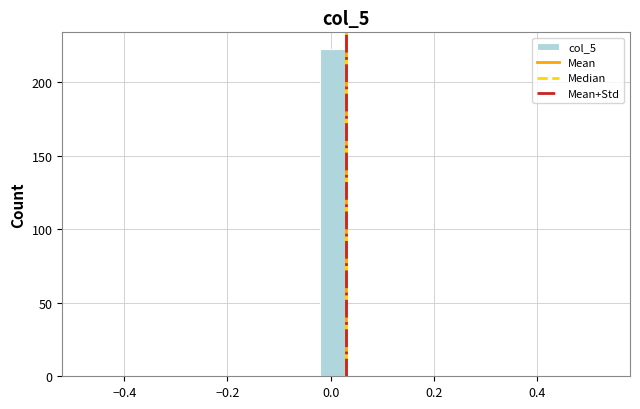

Around what value on the x-axis is the tallest bar? Give the approximate position of its centre, as read against the axis.

0.00